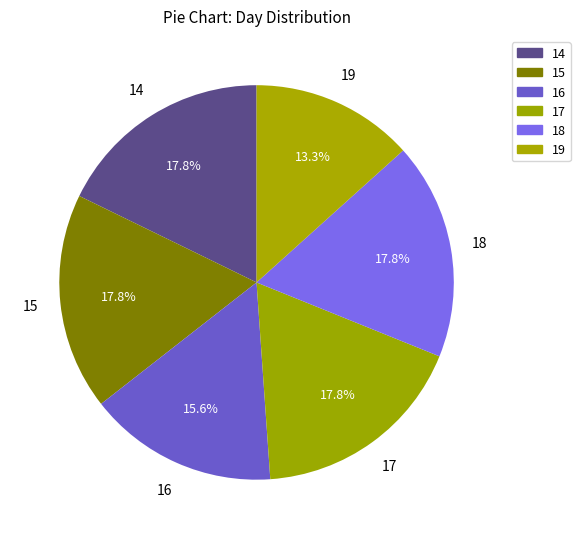

What percentage is NOT represented by 17?

82.2%